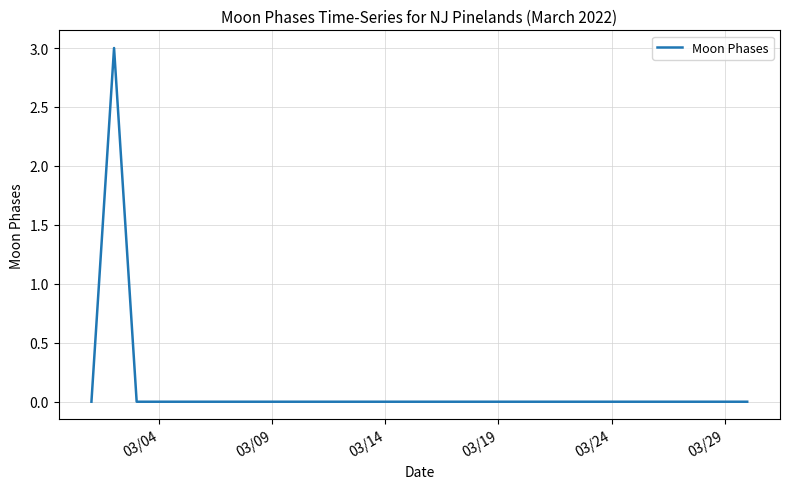

What is the maximum value shown in the chart?

3